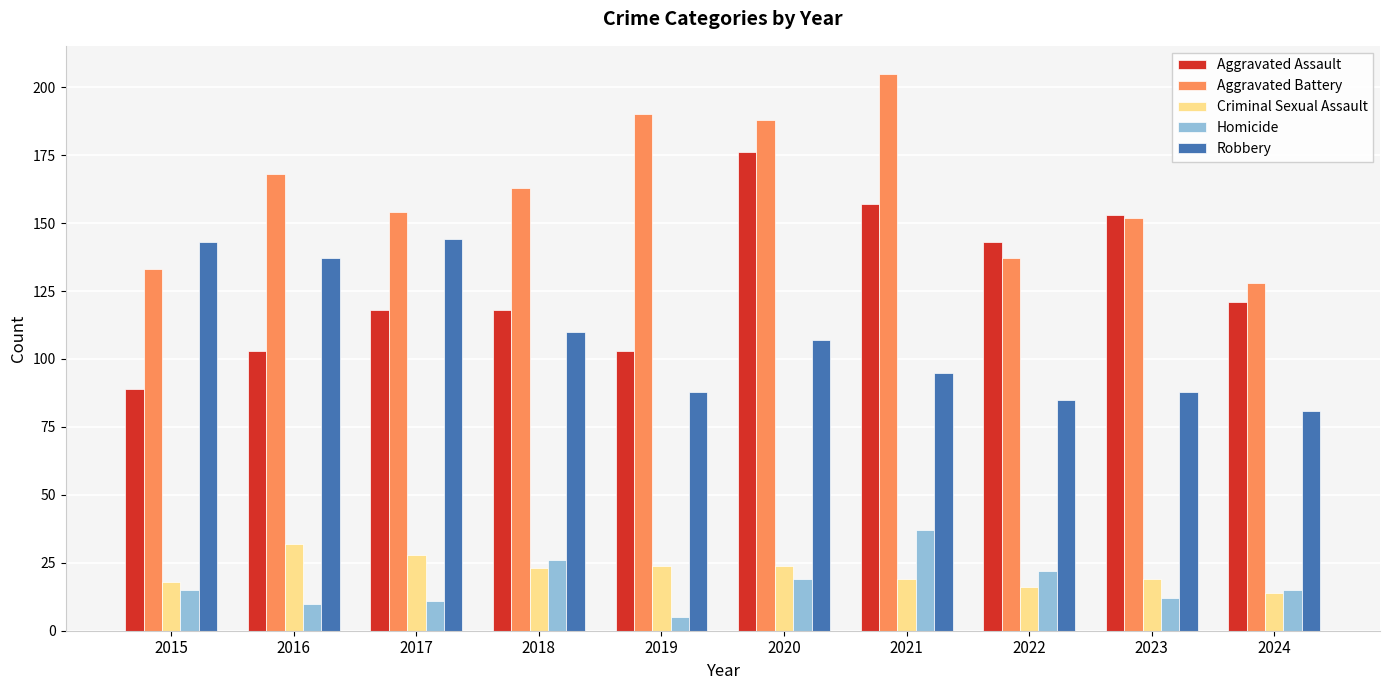

Is the value of Aggravated Assault at 2023 greater than the value of Robbery at 2019?

Yes